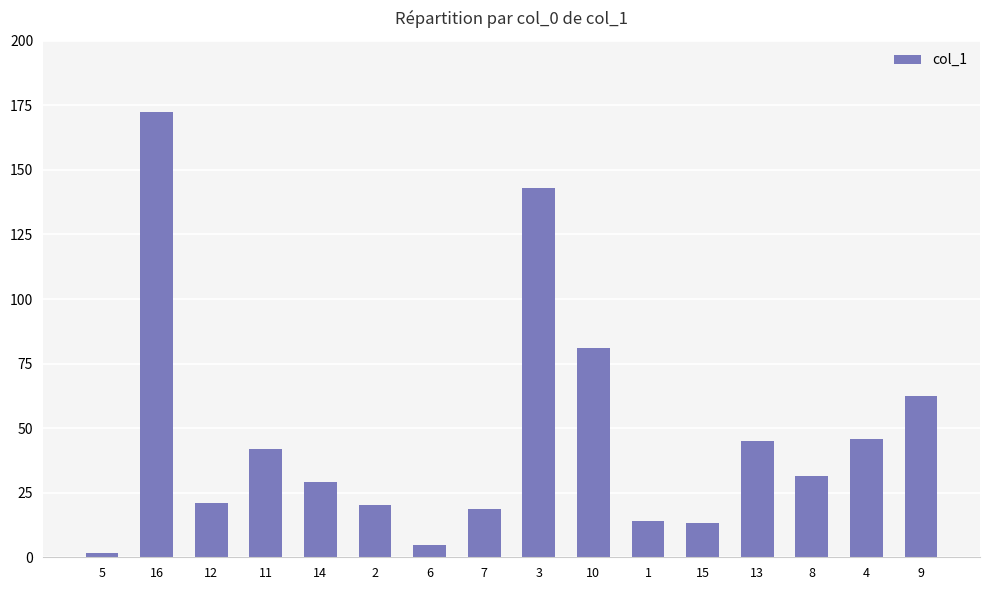

What is the value of the 6th bar from the left?

20.2